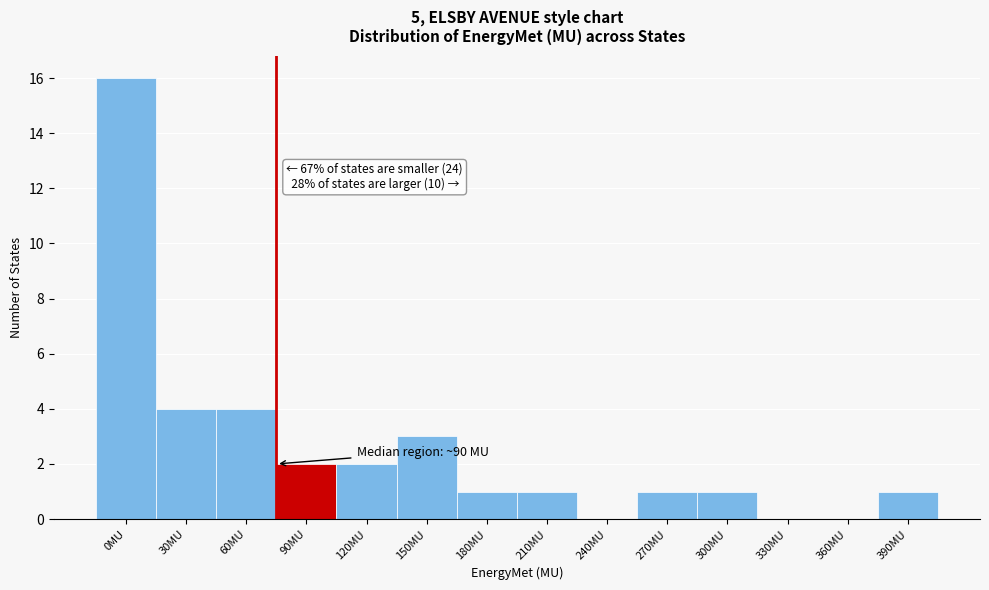

Reading left to right, extract all data points from this chart.

0MU=16	30MU=4	60MU=4	90MU=2	120MU=2	150MU=3	180MU=1	210MU=1	240MU=0	270MU=1	300MU=1	330MU=0	360MU=0	390MU=1